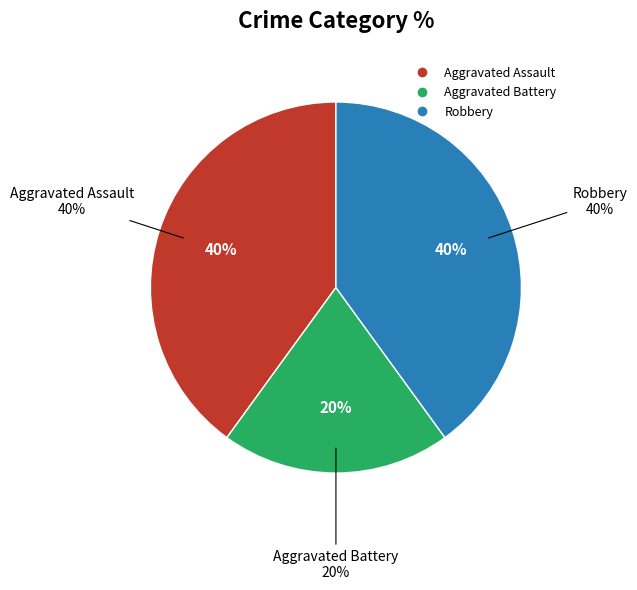

True or false: Aggravated Battery accounts for 26% of the total.

False